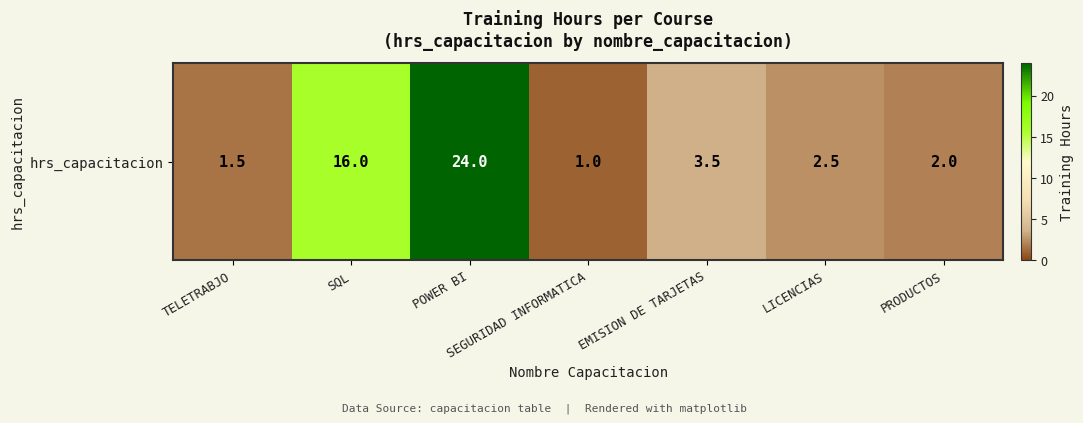

Is it true that the value at SEGURIDAD INFORMATICA is 0.6?

False